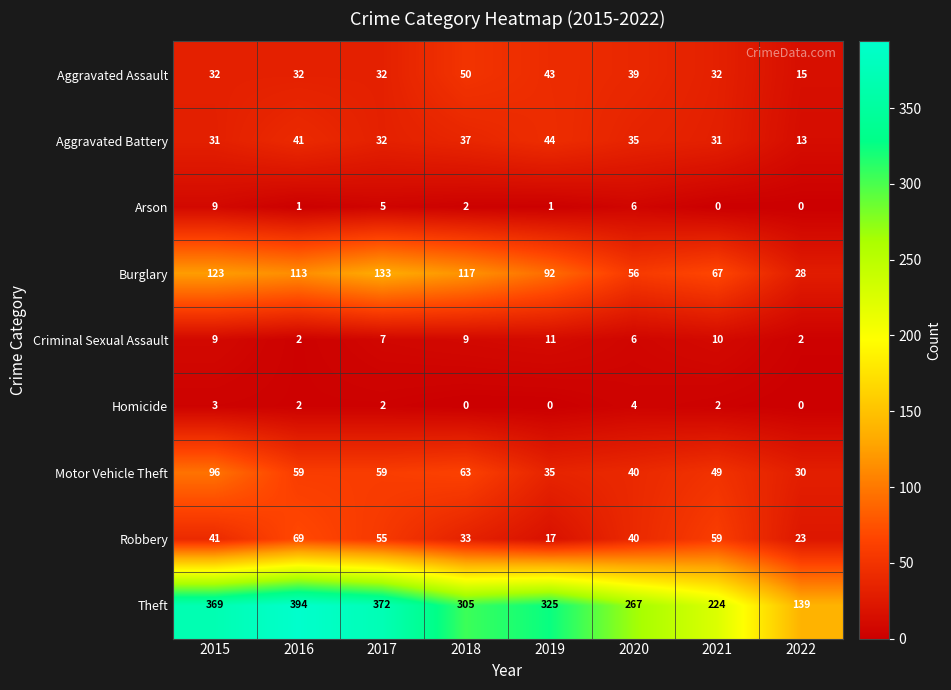

Which series has the largest range (max minus min)?

Theft